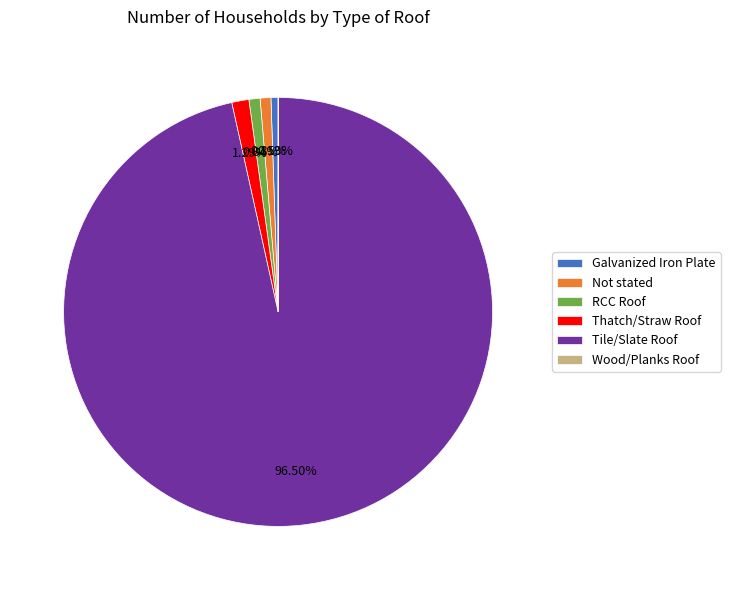

The Thatch/Straw Roof slice represents 1% of the pie. True or false?

True